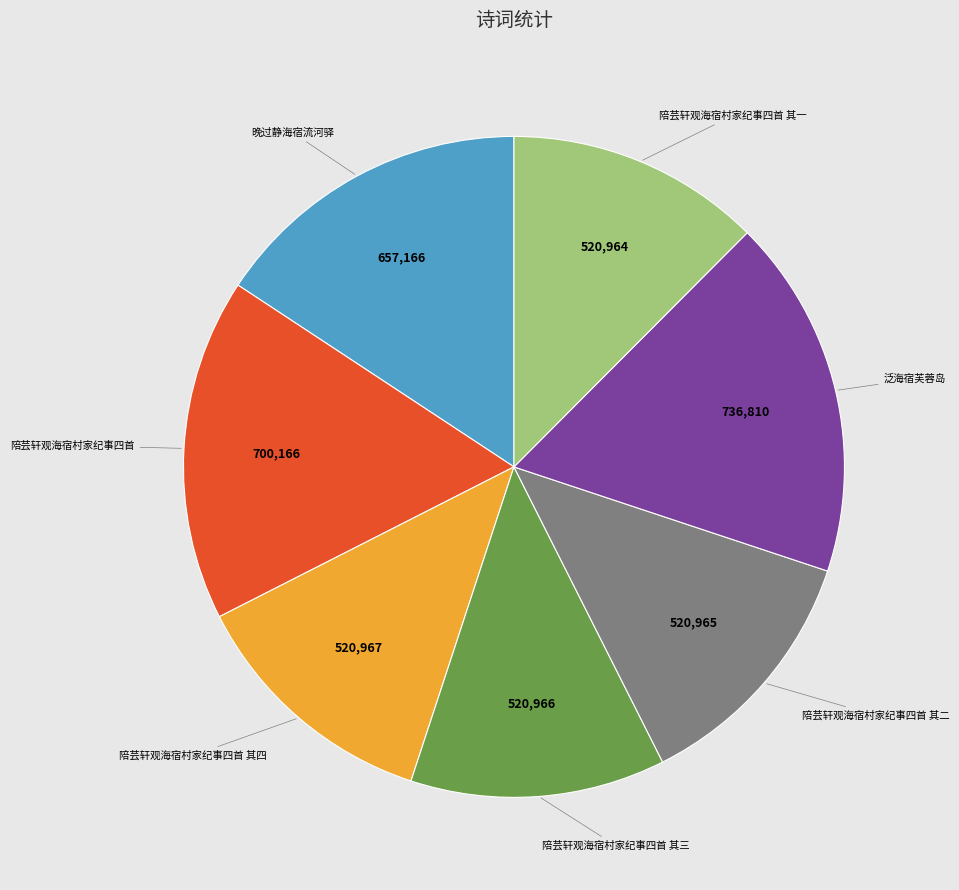

How many slices are in this pie chart?

7